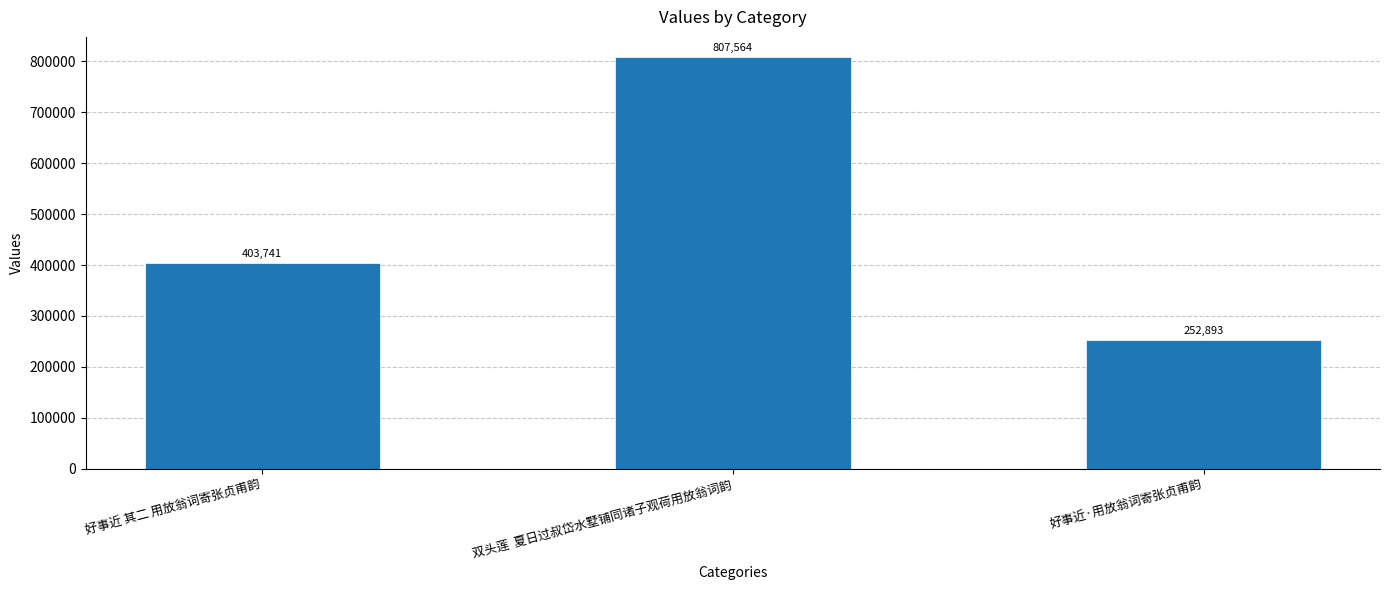

List the labels in order of value, largest first.

双头莲  夏日过叔岱水墅铺同诸子观荷用放翁词韵, 好事近 其二 用放翁词寄张贞甫韵, 好事近·用放翁词寄张贞甫韵